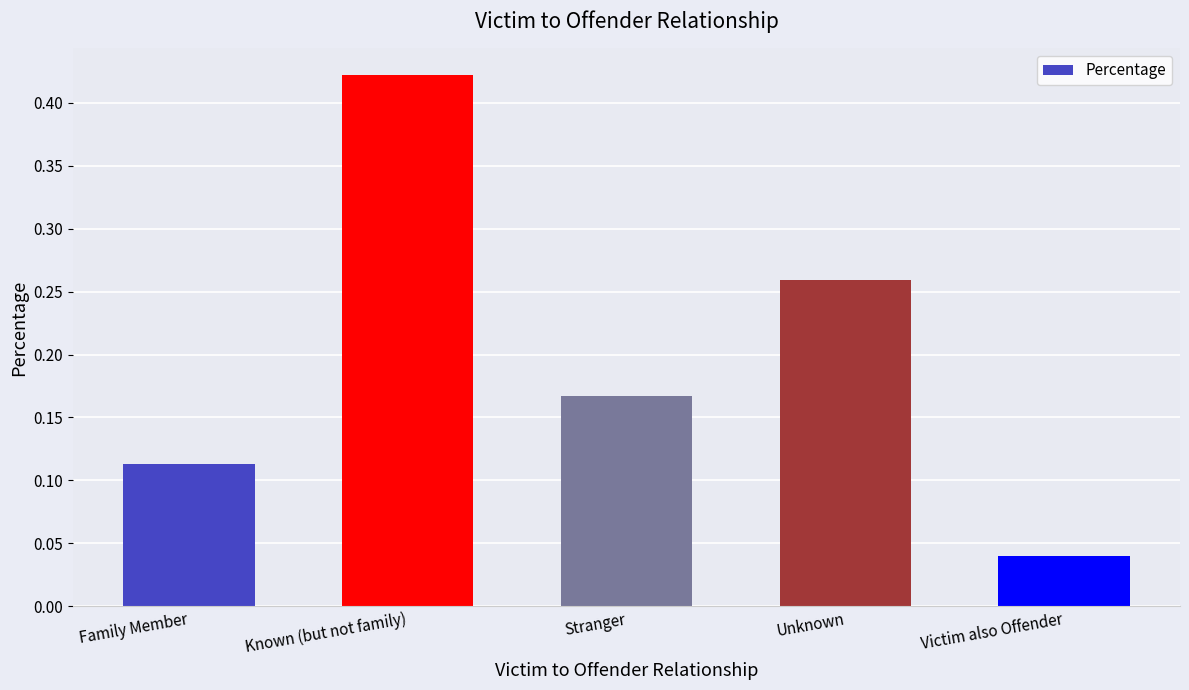

How many values are between 0 and 1?

5